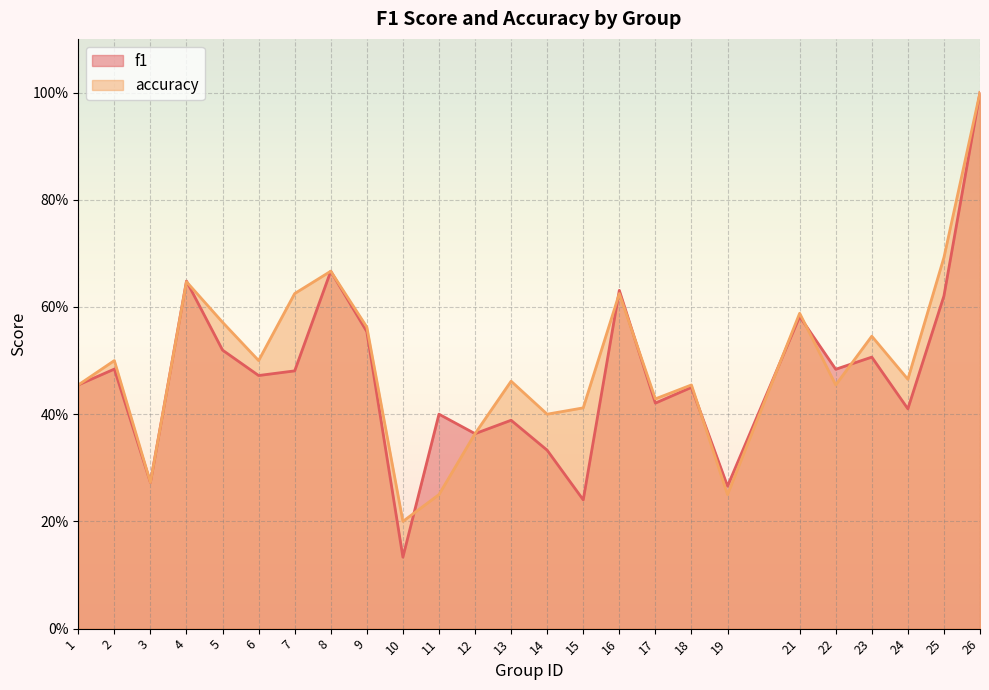

What is the minimum value for accuracy?

0.2